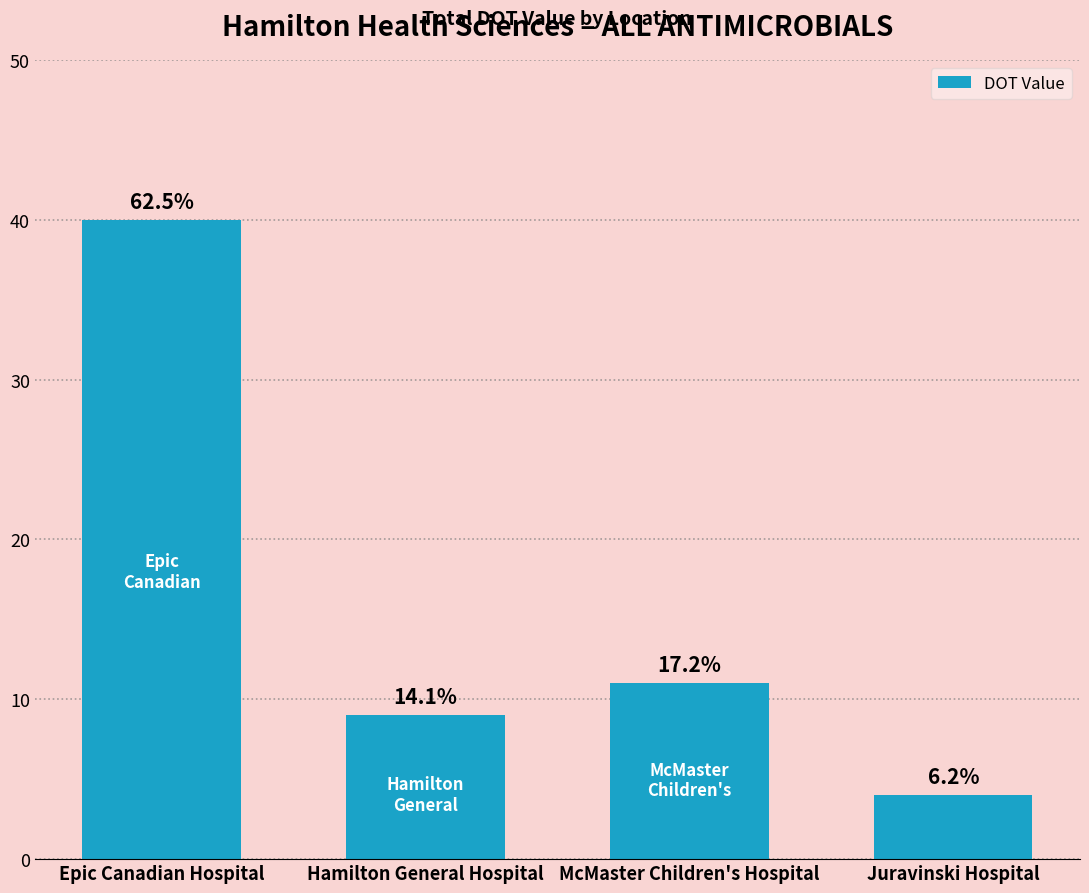

Reading right to left, what are all the values shown in this chart?

Juravinski Hospital=4	McMaster Children's Hospital=11	Hamilton General Hospital=9	Epic Canadian Hospital=40